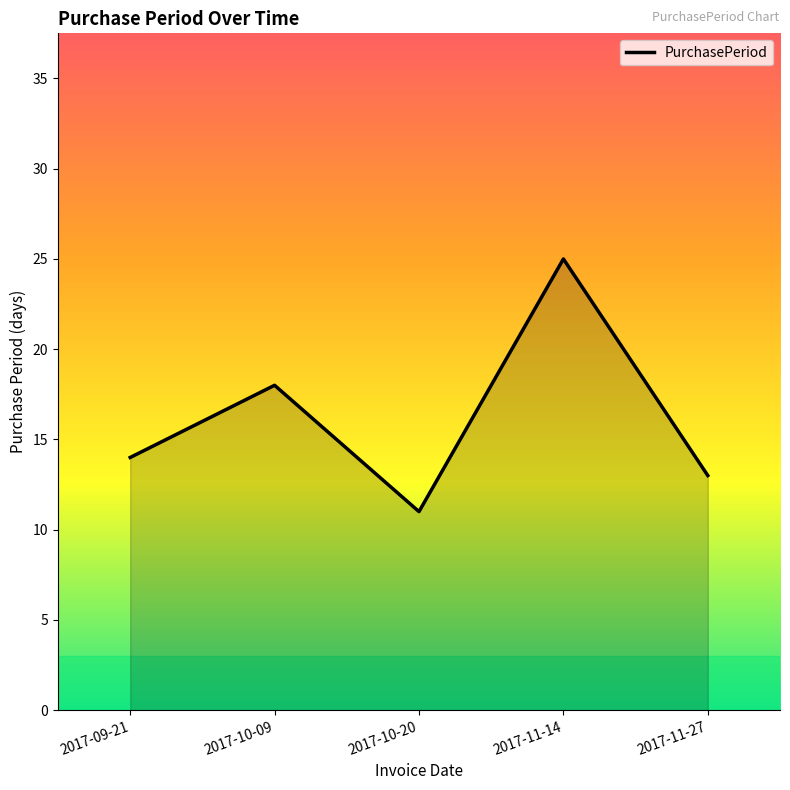

Reading left to right, list all the values displayed in this chart.

2017-09-21=14	2017-10-09=18	2017-10-20=11	2017-11-14=25	2017-11-27=13